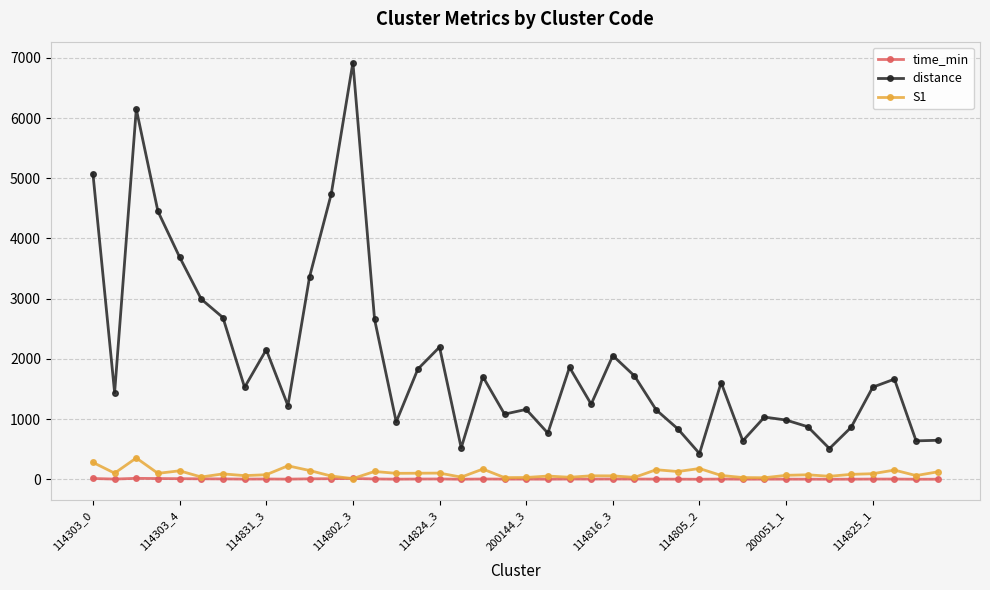

Which series has the largest total across all categories?

distance